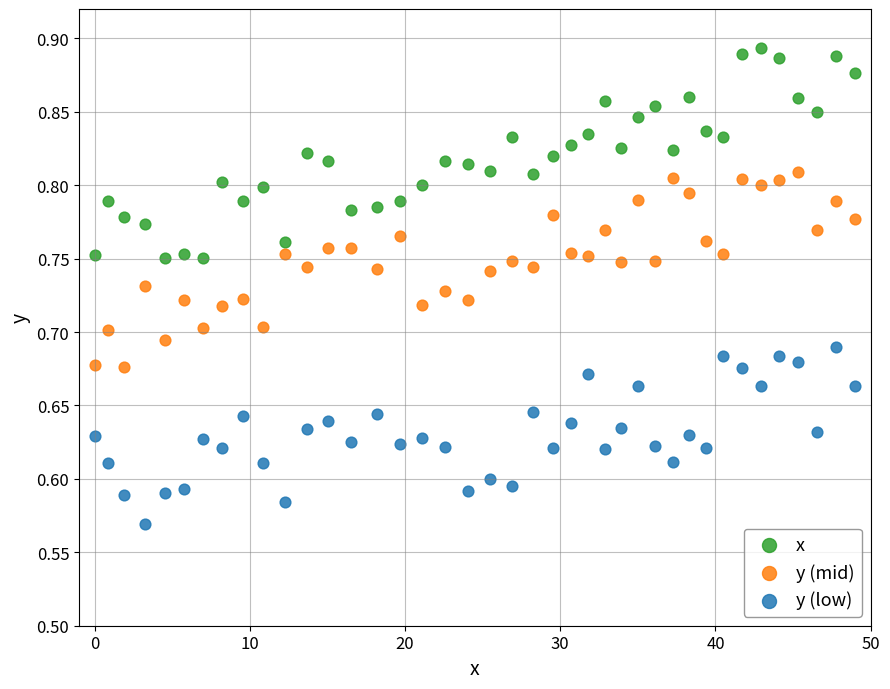

What are all the series names shown in the legend?

x, y (mid), y (low)